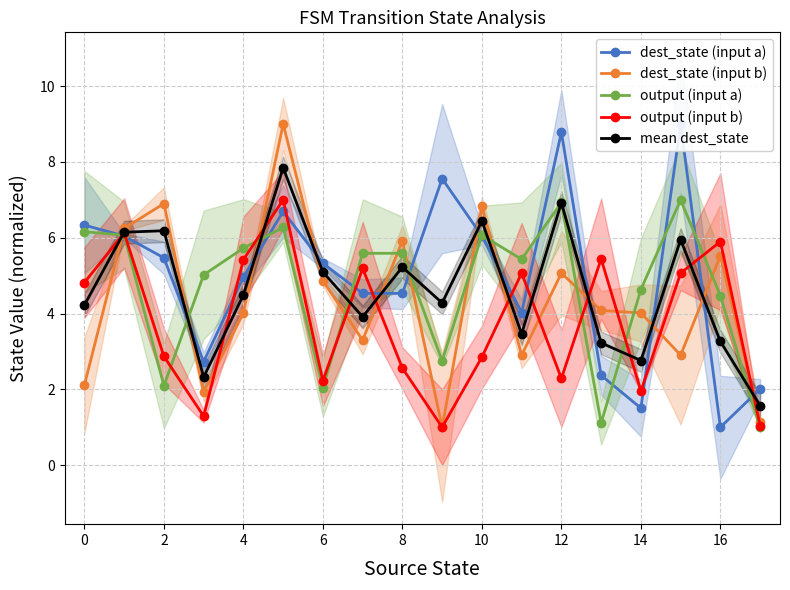

What is the maximum value for output (input b)?

7.0